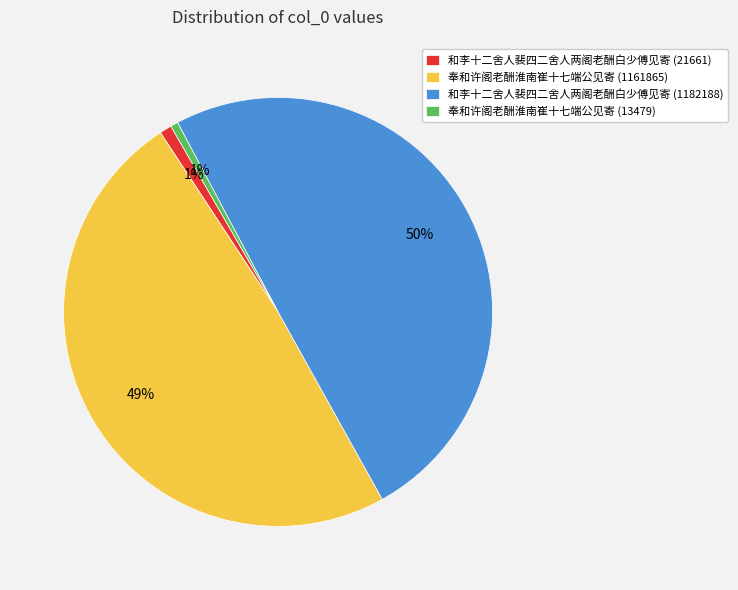

To the nearest percent, what is the combined percentage of 和李十二舍人裴四二舍人两阁老酬白少傅见寄 (21661) and 奉和许阁老酬淮南崔十七端公见寄 (1161865)?

50%